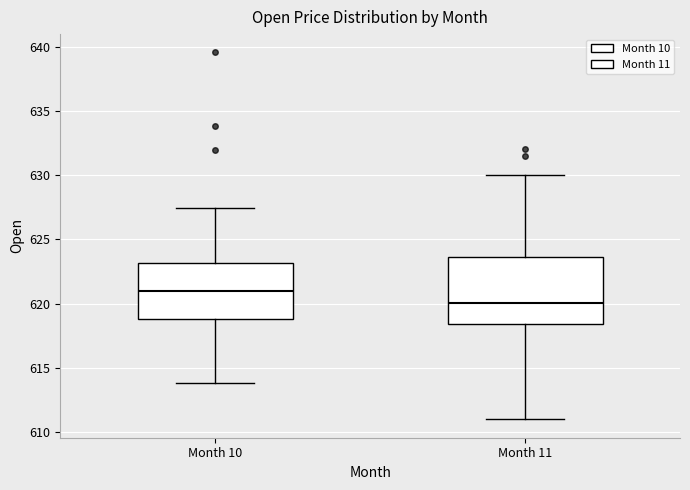

Reading left to right, read every box against the y-axis: the position of its median line, the range the box covers, and the ends of its whiskers. The values are not printed on the chart, so give them approximately, as read against the axis.

Month 10: median 621.0, box 619.0 to 623.0, whiskers 614.0 to 627.5
Month 11: median 620.0, box 618.5 to 623.5, whiskers 611.0 to 630.0